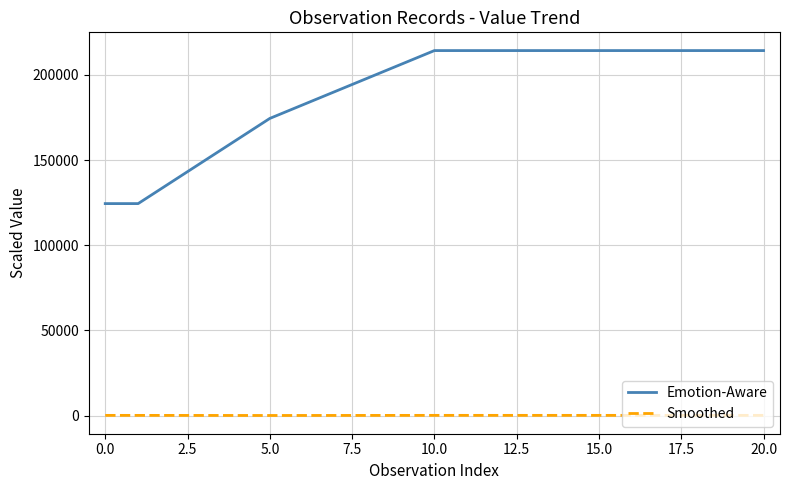

What is the difference between the second highest and minimum values in the Emotion-Aware series?

89813.0